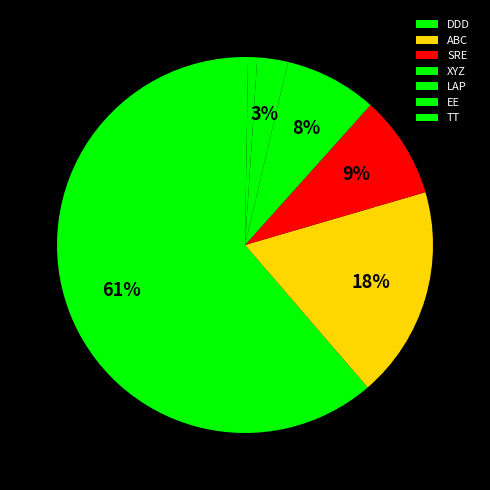

Which slice is the smallest?

EE